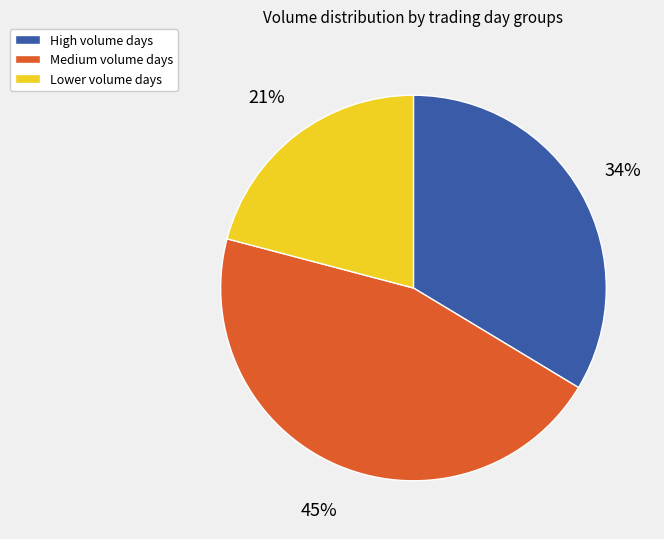

To the nearest percent, what is the average slice percentage?

33%